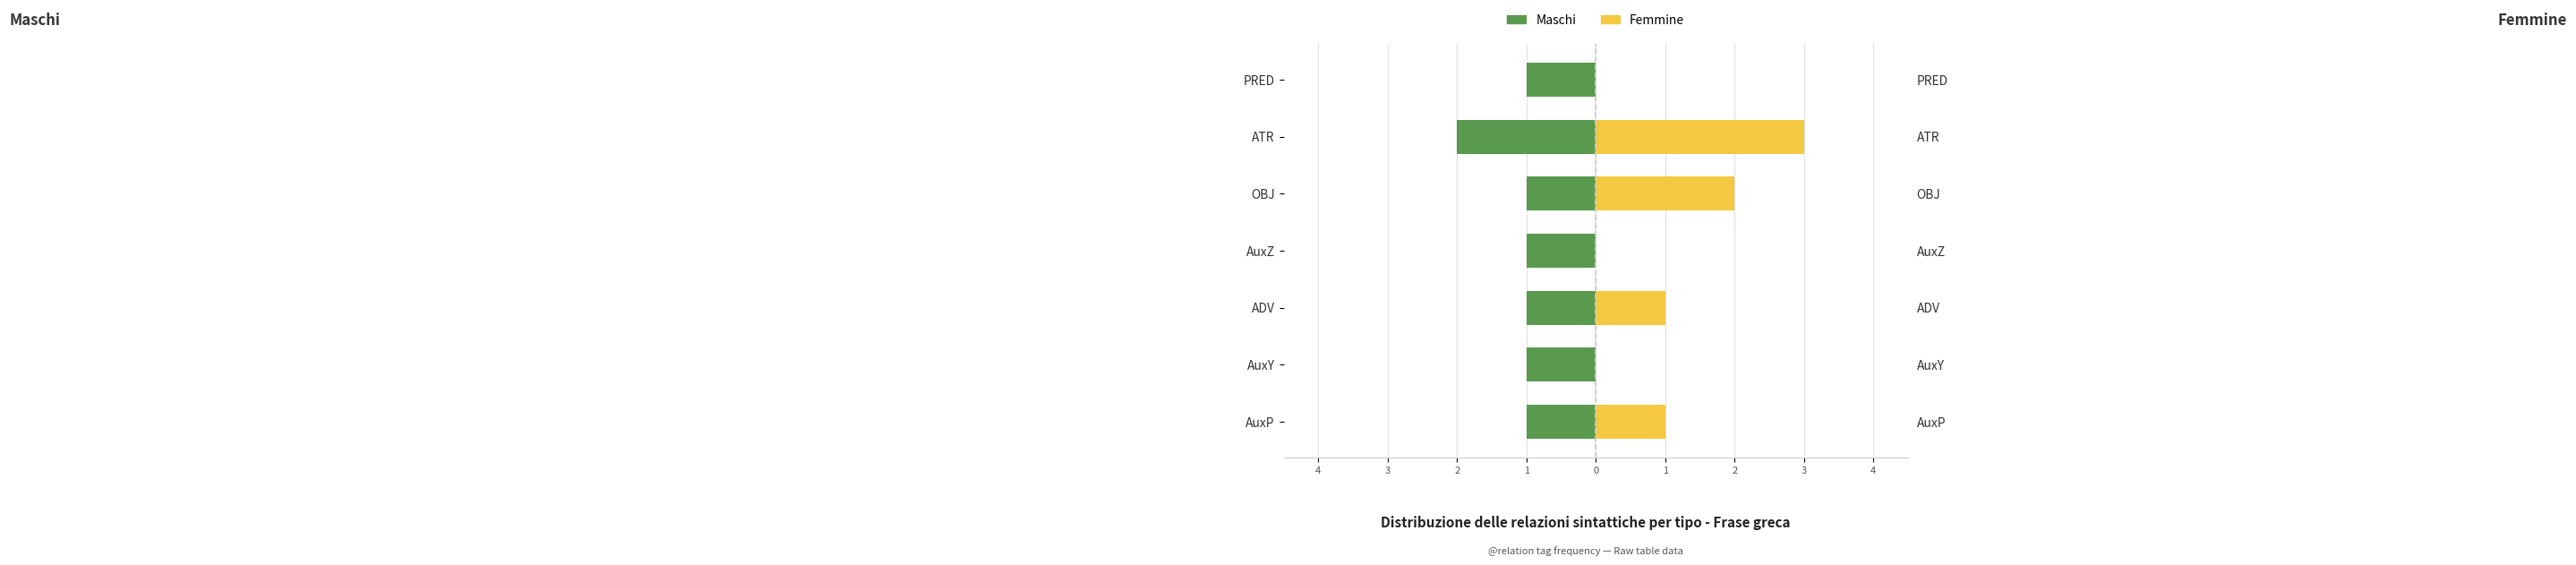

How many bars are there in total?

14